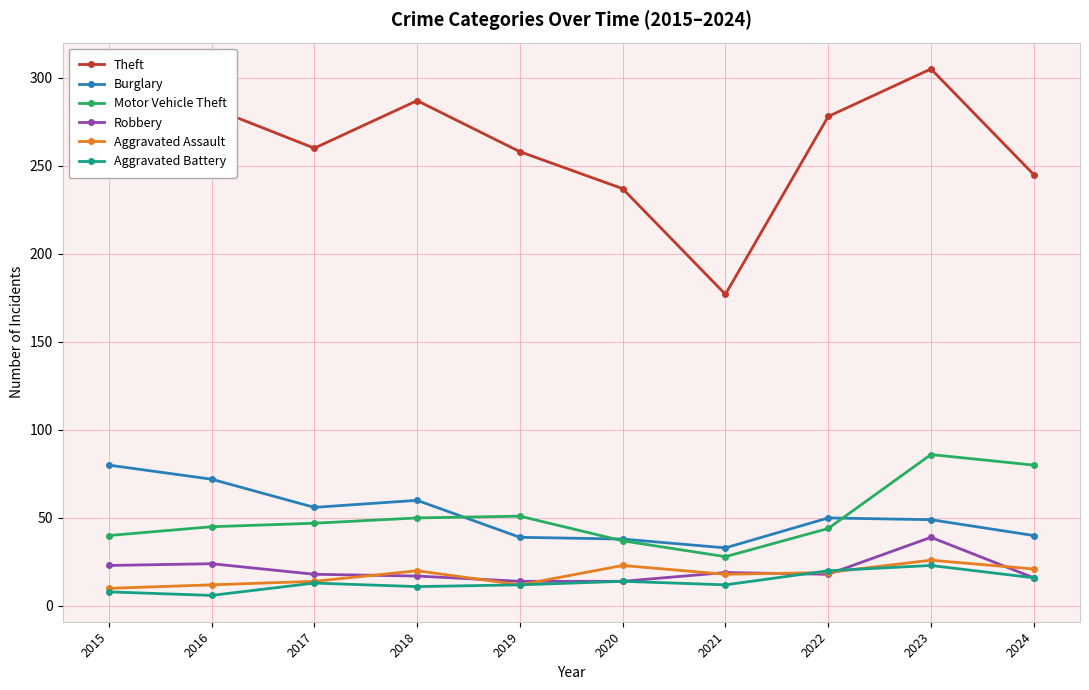

True or false: Aggravated Assault and Motor Vehicle Theft cross at least once.

False